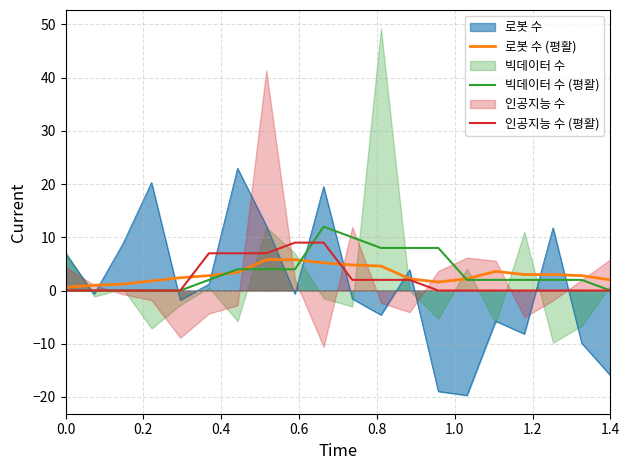

Is it true that 로봇 수 equals 4.0 at 0.0?

False